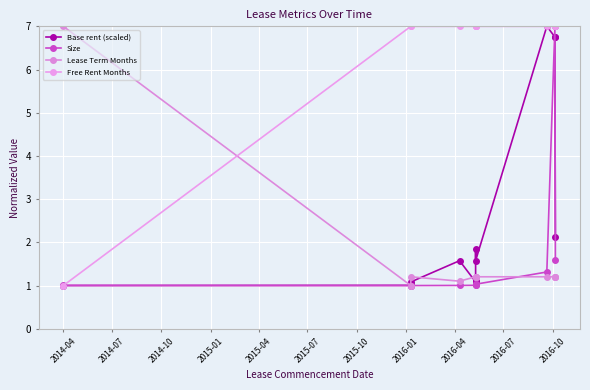

What is the value of the Base rent (scaled) point at the 2nd from the left?

1.0